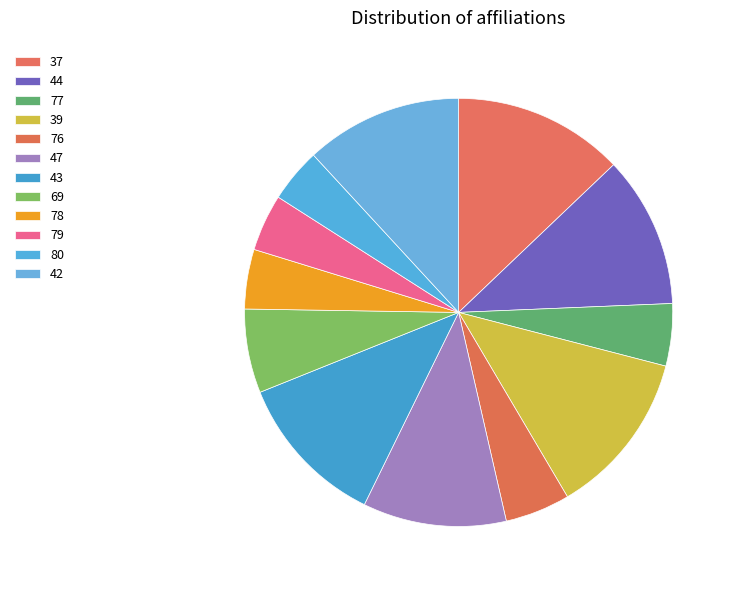

Does 77 represent more than half of the total?

No